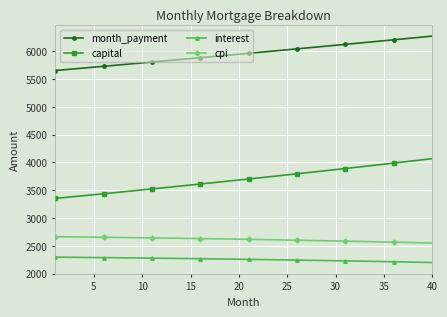

What is the difference between the second highest and second lowest values in the month_payment series?

586.7